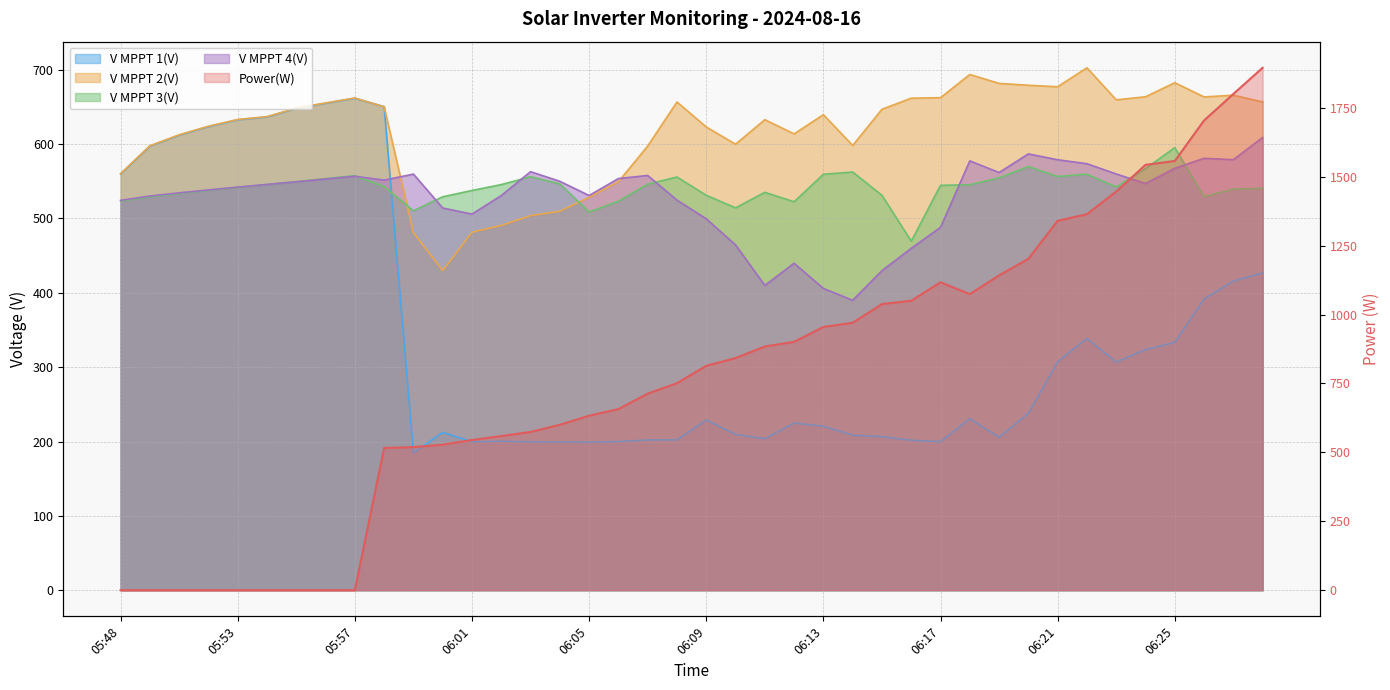

Which series ends up on top after the final intersection of V MPPT 4(V) and Power(W)?

Power(W)